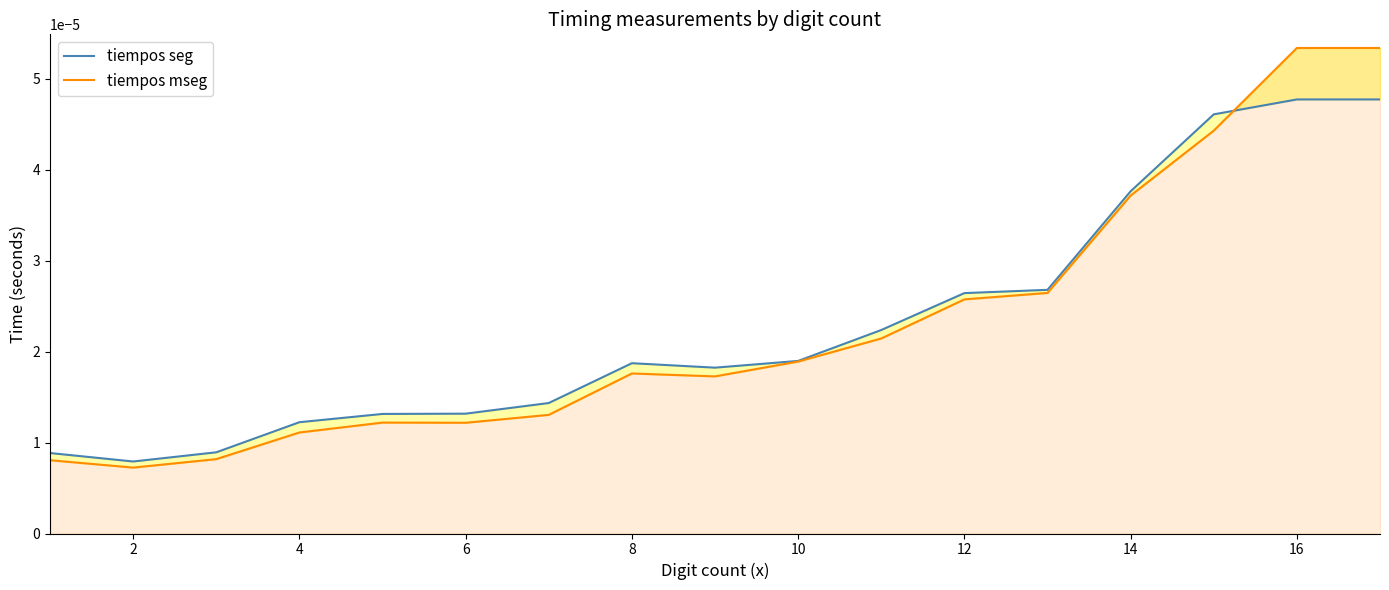

Which series has the largest total across all categories?

tiempos seg